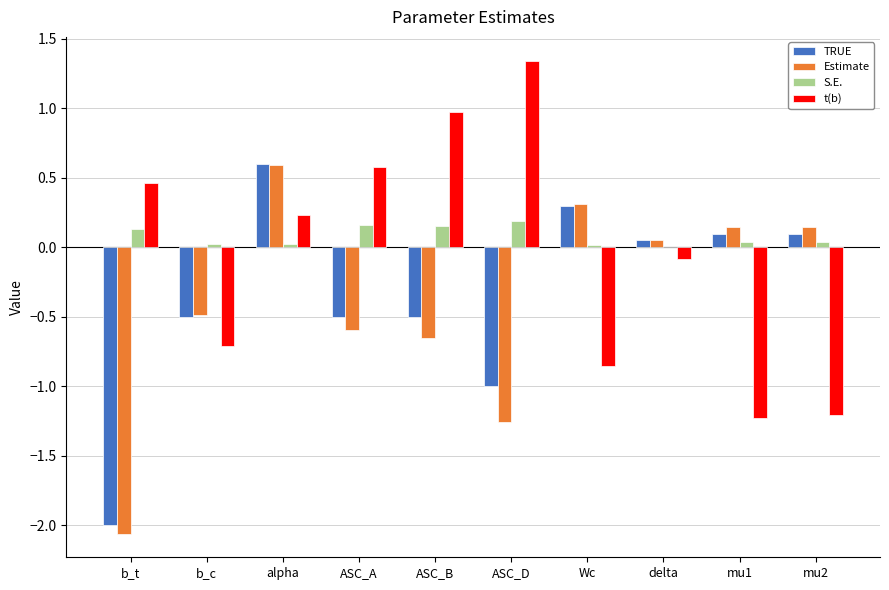

Does the chart contain stacked bars?

No